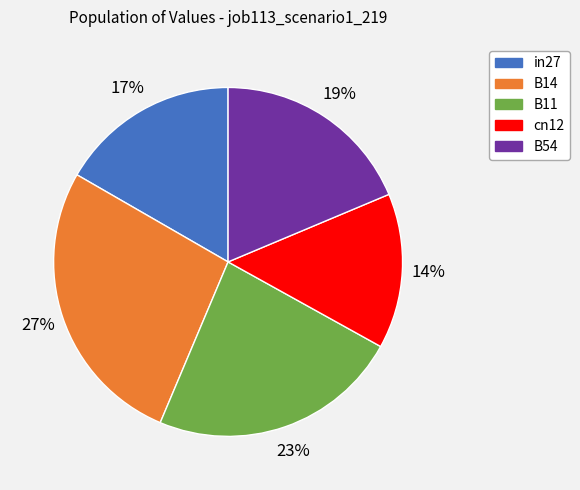

Combined, do B11 and B54 account for over 50%?

No